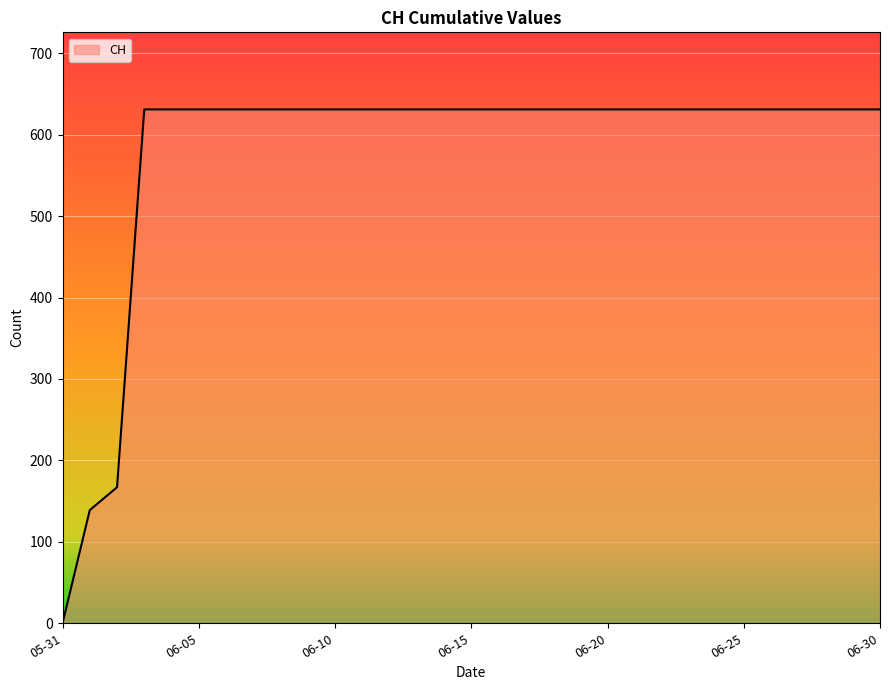

What is the greatest value displayed?

631